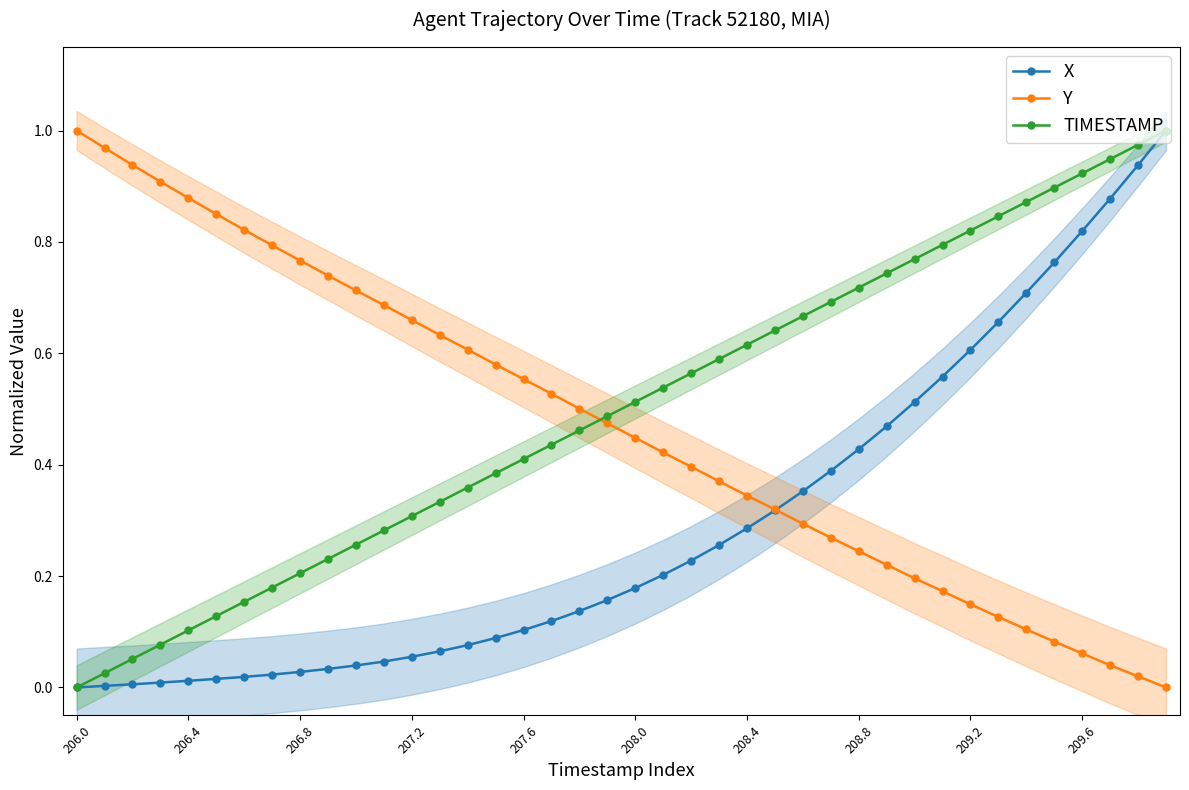

What is the sum of all TIMESTAMP values?

20.0